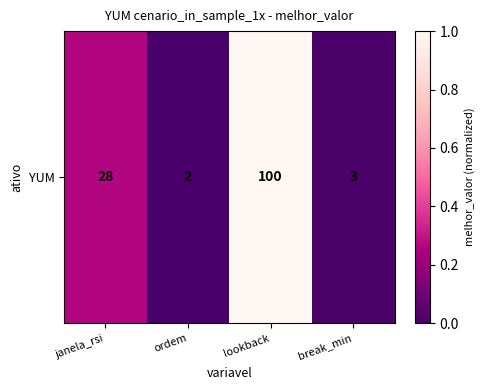

Reading left to right, extract all data points from this chart.

0.3	0.0	1.0	0.0